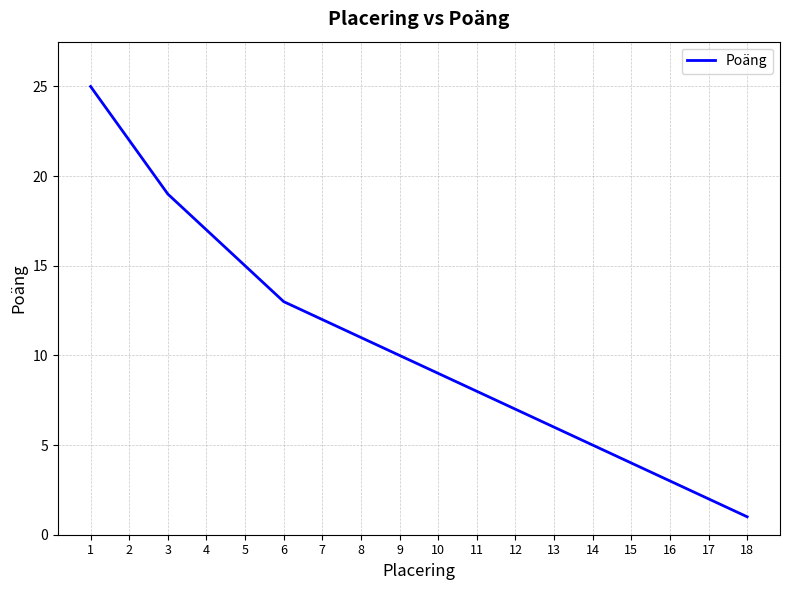

What is the difference between the maximum and minimum values?

24